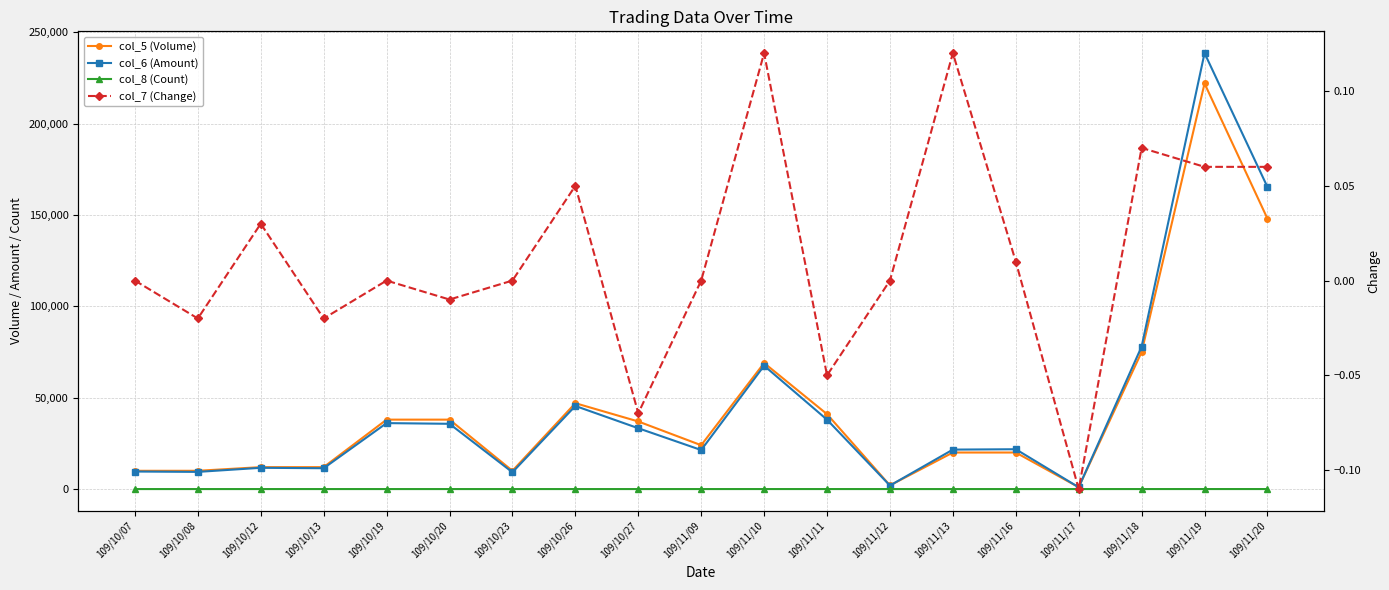

Between which two adjacent categories do col_5 (Volume) and col_6 (Amount) first intersect?

109/11/12 and 109/11/13